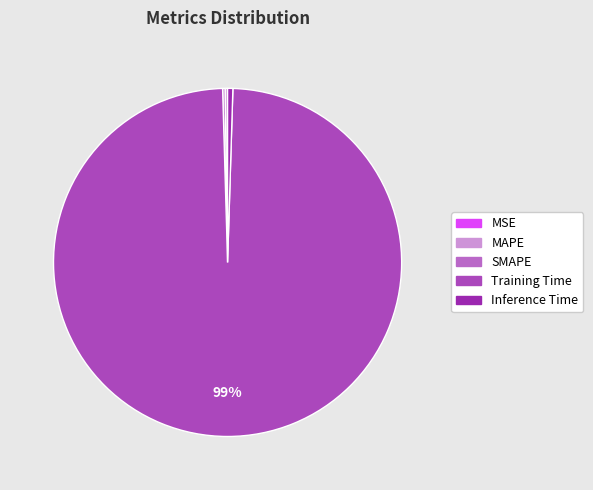

How many slices are in this pie chart?

5